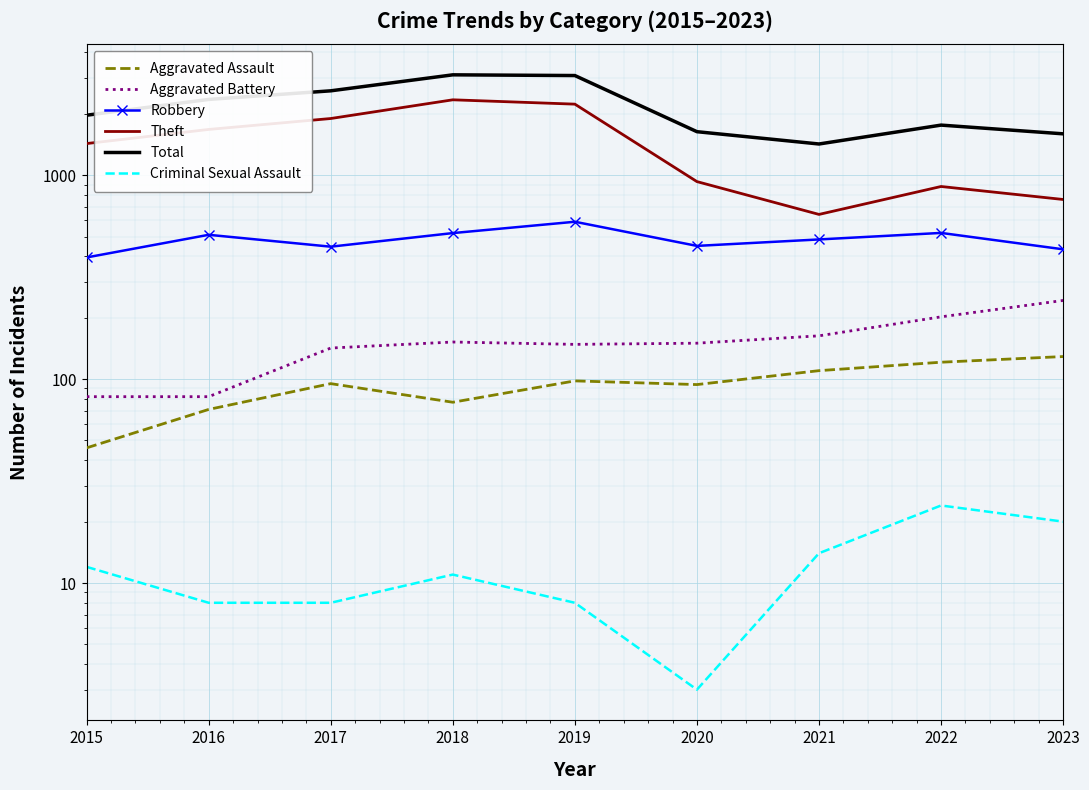

True or false: Aggravated Assault and Criminal Sexual Assault intersect in this chart.

False